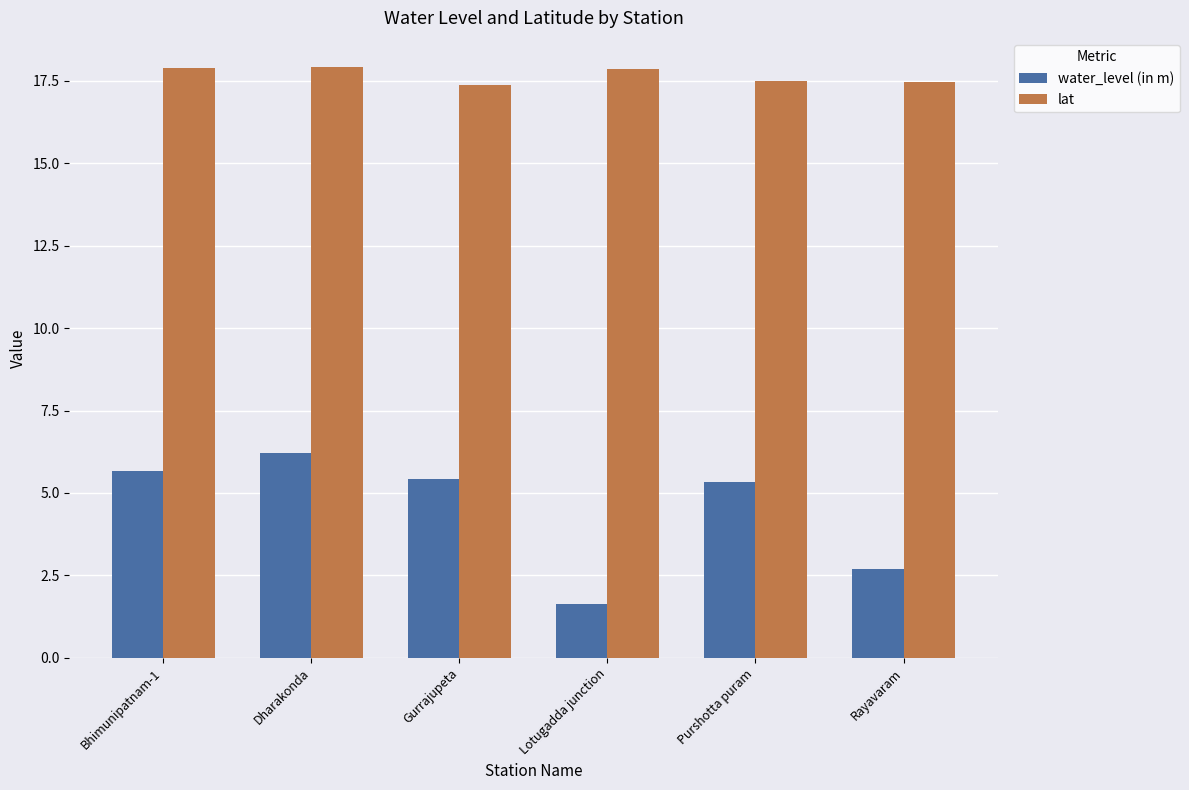

What is the approximate value of lat at Rayavaram?

17.5